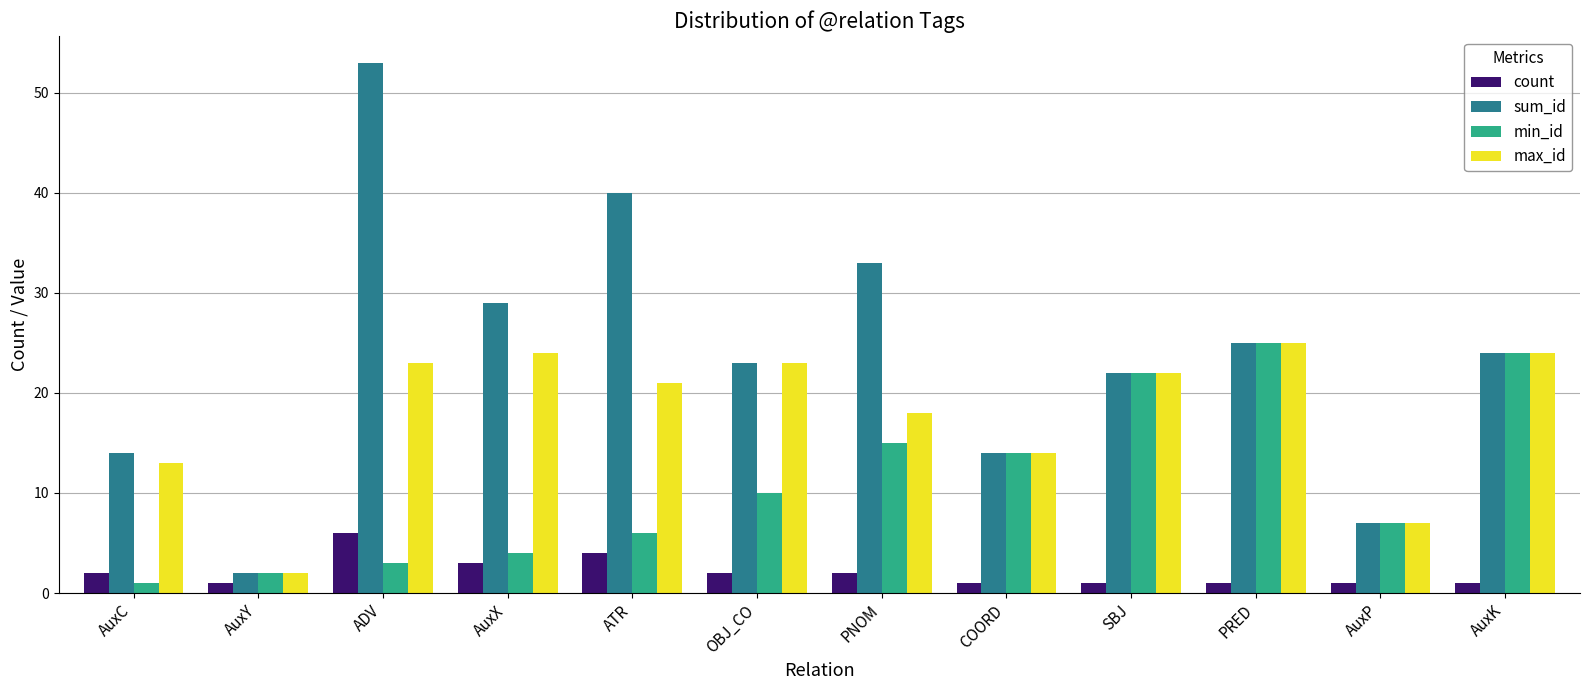

Count the number of data series in this chart.

4